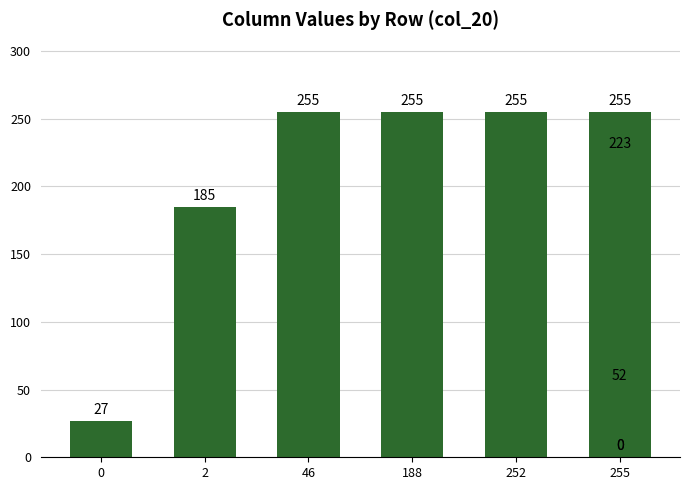

Reading left to right, transcribe all the data shown in this chart.

27	185	255	255	255	255	223	52	0	0